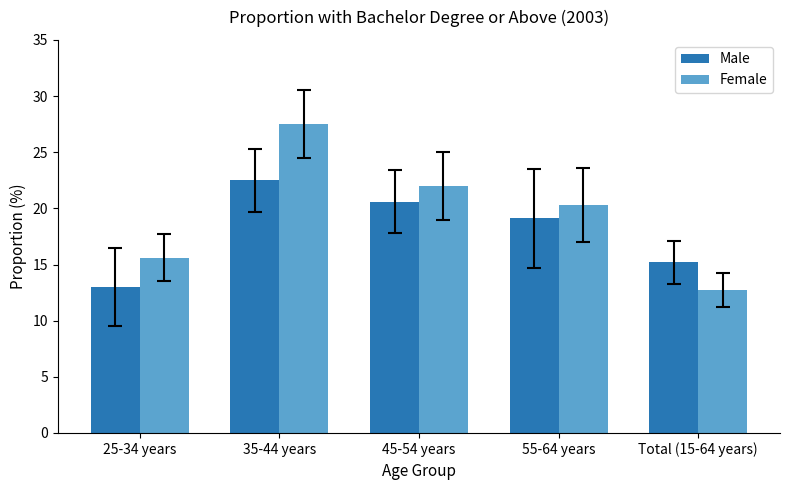

Rank the series by their average value, from highest to lowest.

Female, Male